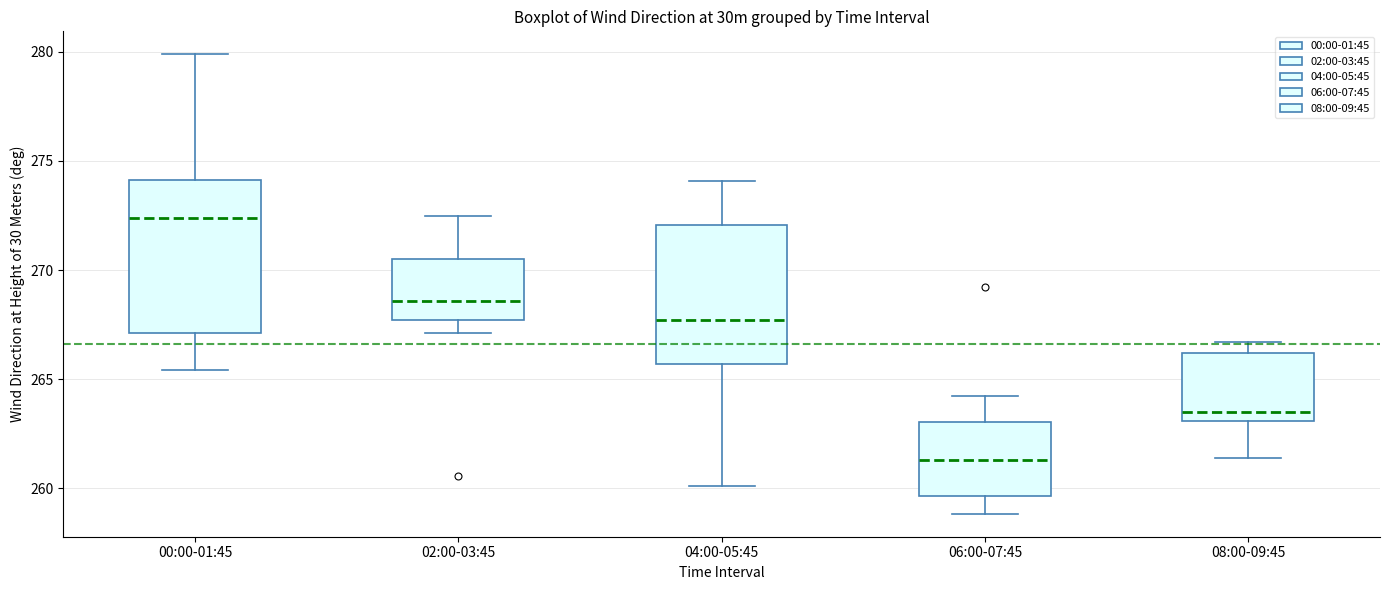

Which box's median line is the highest?

00:00-01:45